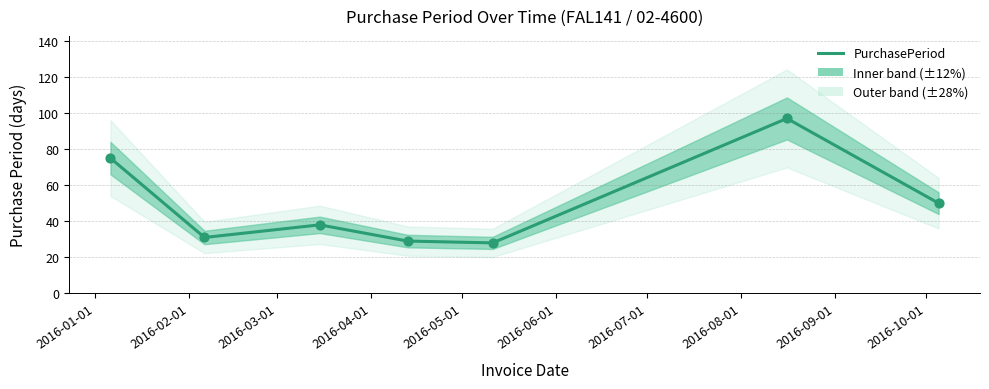

Which has a higher value, 2016-04-01 or 2016-06-01?

2016-06-01